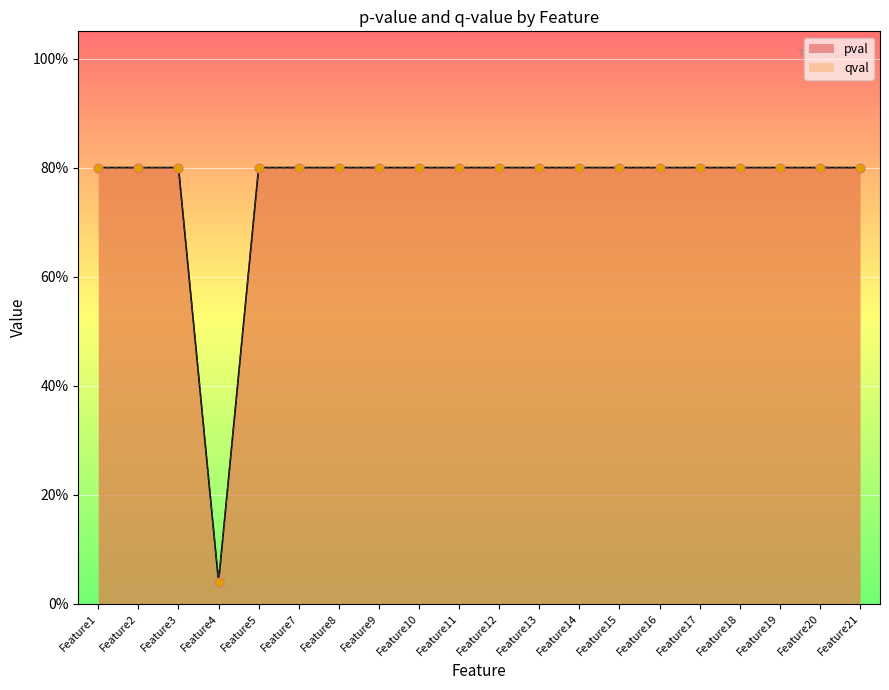

At how many categories does at least one series exceed 0?

20